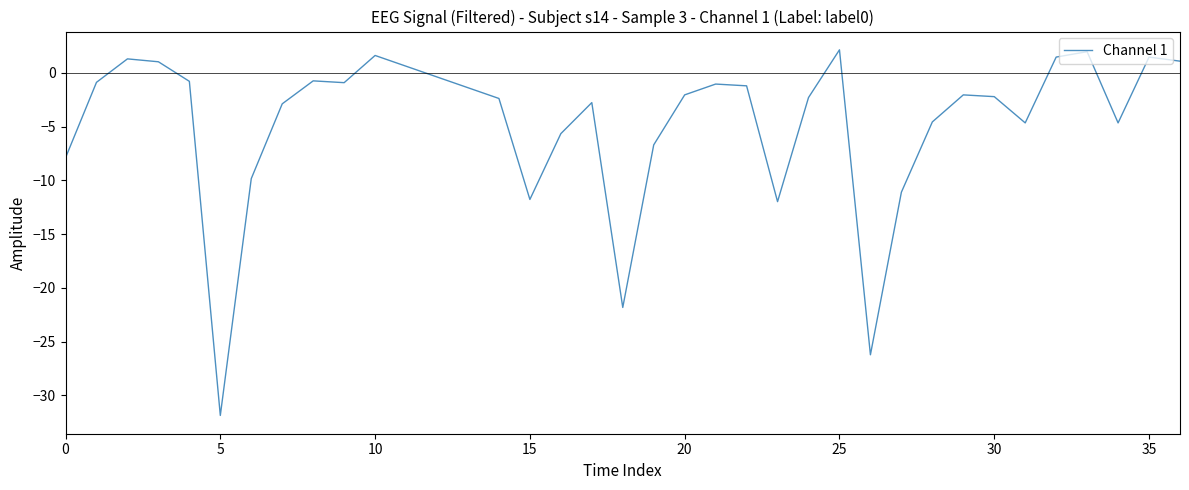

How many negative values are there?

28